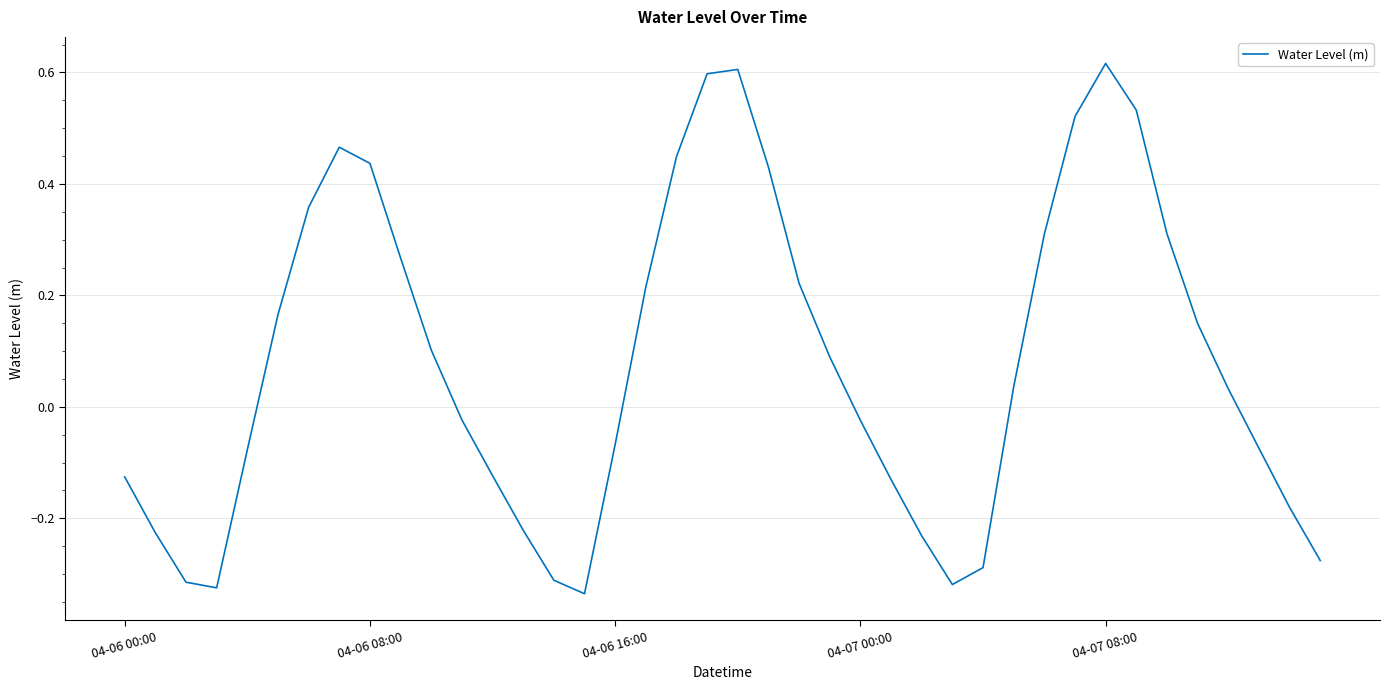

True or false: there are more than 2 points higher than both neighbors.

True